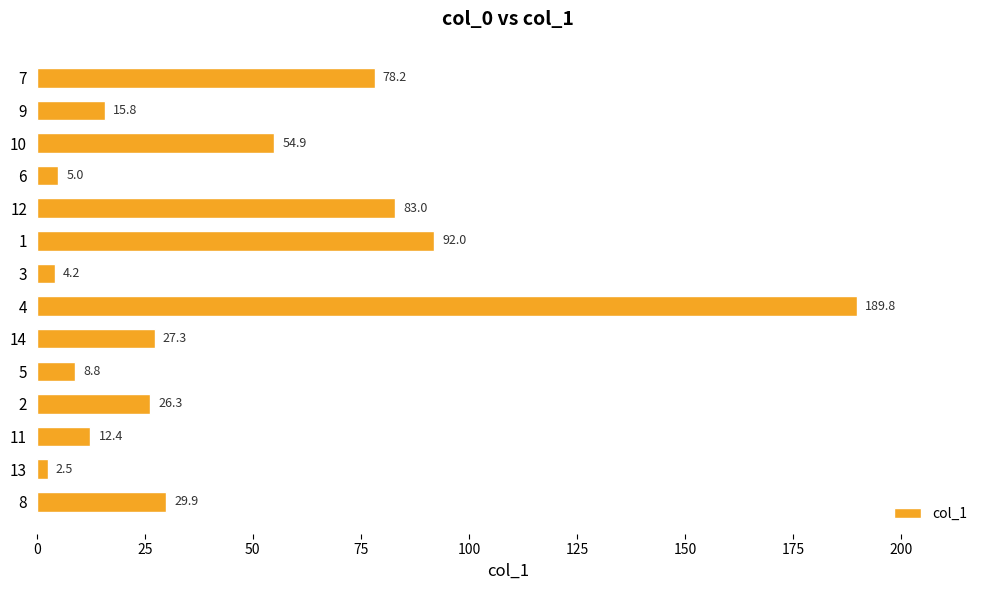

What value does the data have at 8?

29.9